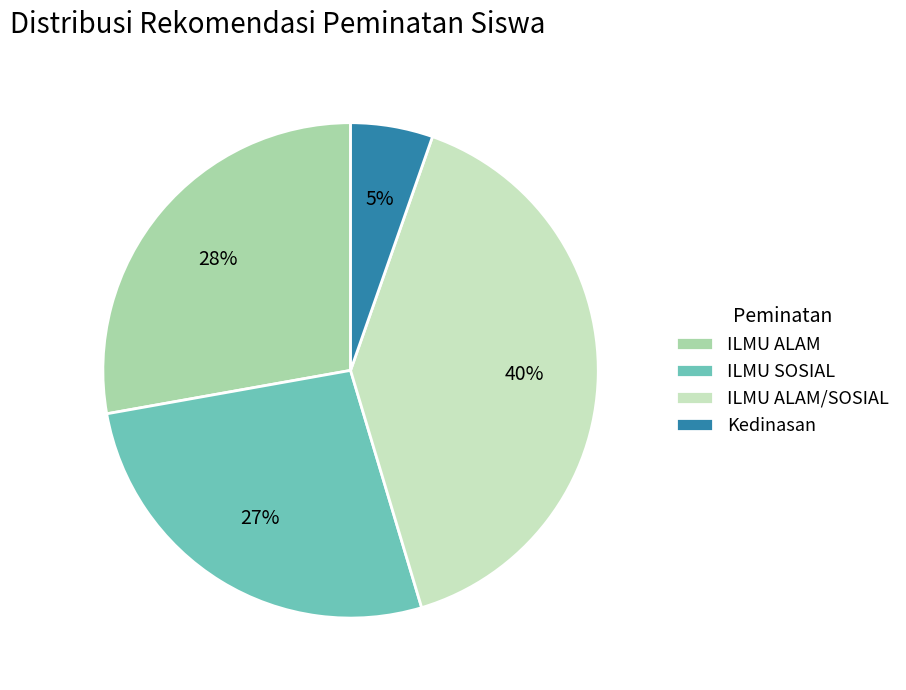

Is there a majority slice in this chart?

No